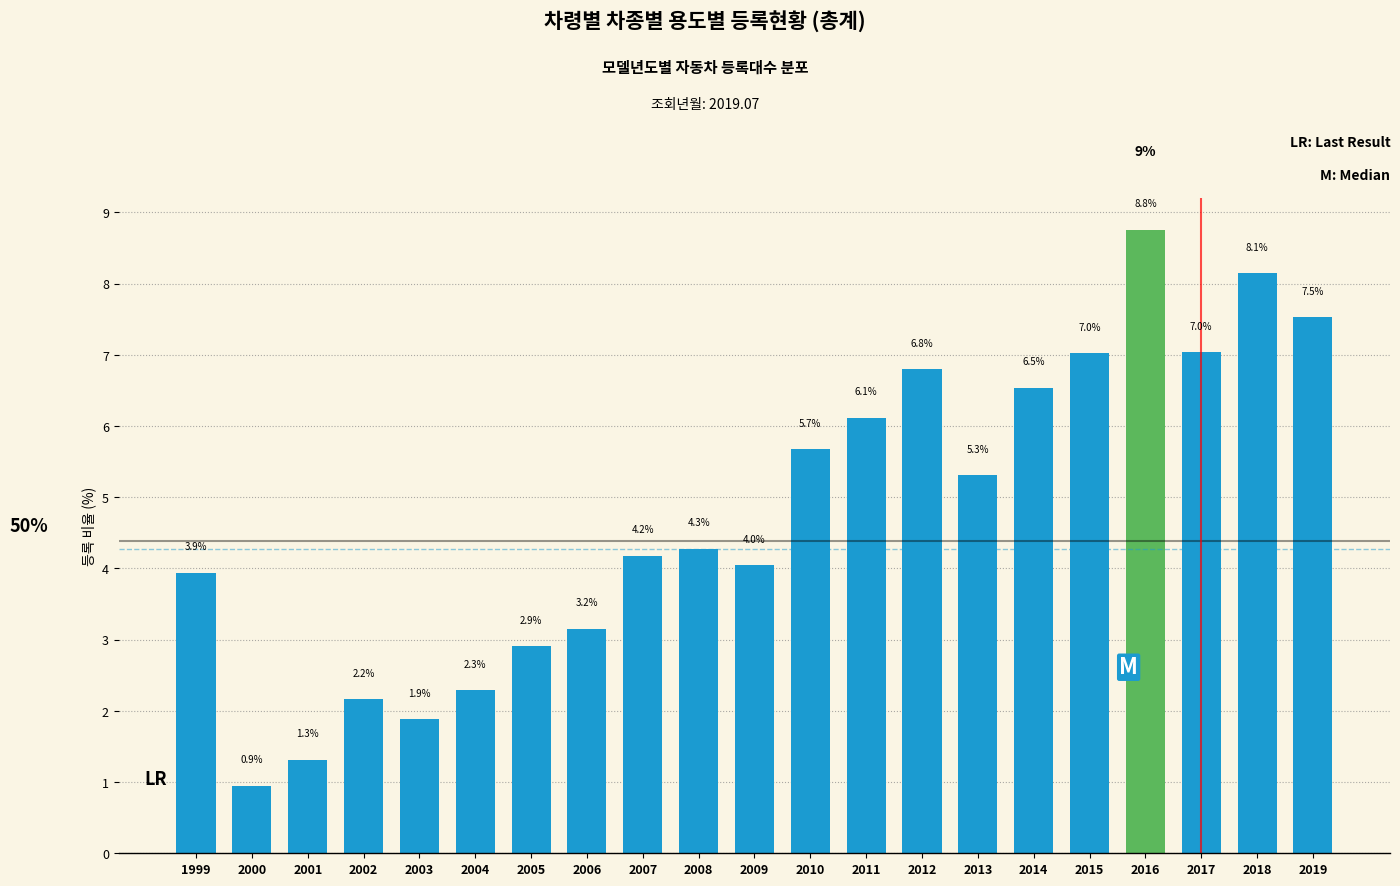

Reading left to right, list all the values displayed in this chart.

3.9	0.9	1.3	2.2	1.9	2.3	2.9	3.2	4.2	4.3	4.0	5.7	6.1	6.8	5.3	6.5	7.0	8.8	7.0	8.1	7.5